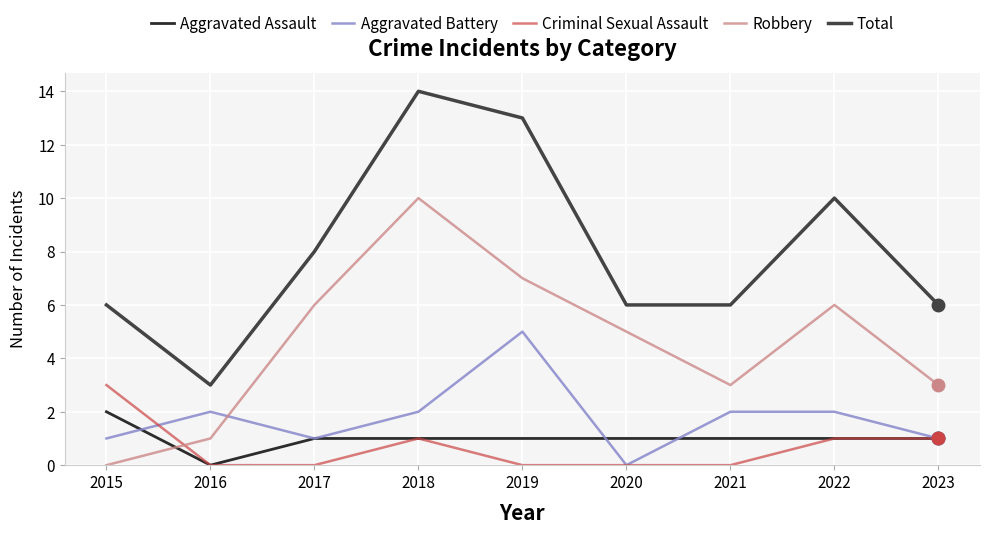

What is the average value of the Aggravated Battery series?

2